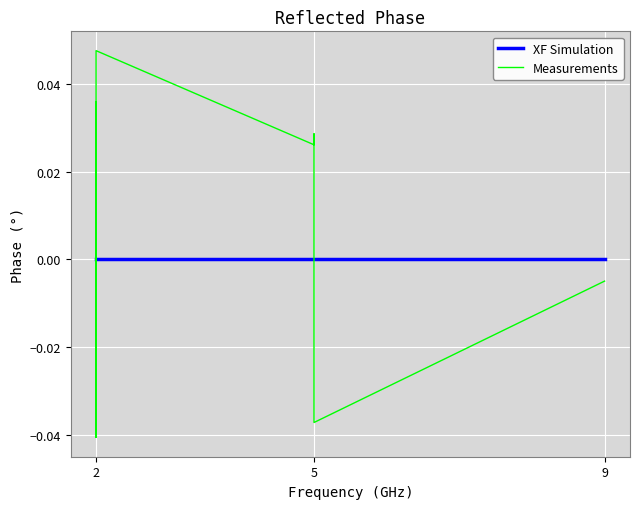

The XF Simulation series shows 0.0 at 2. True or false?

True